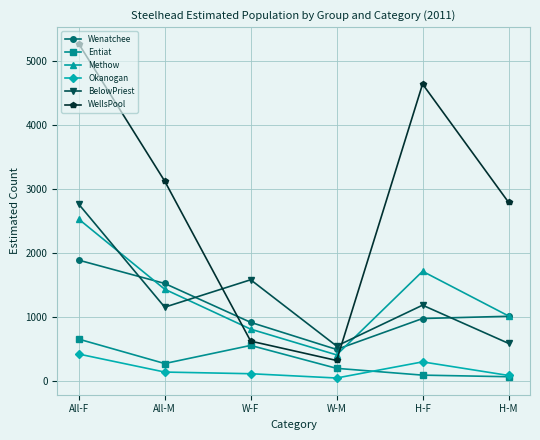

After their last crossing, which series has the higher values: Wenatchee or WellsPool?

WellsPool